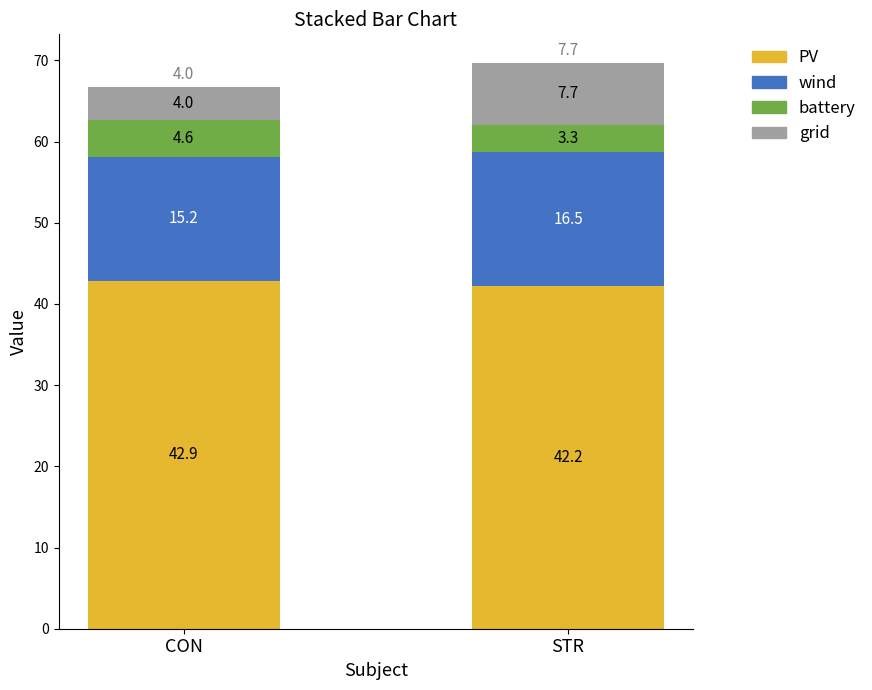

The PV series shows 12.3 at CON. True or false?

False